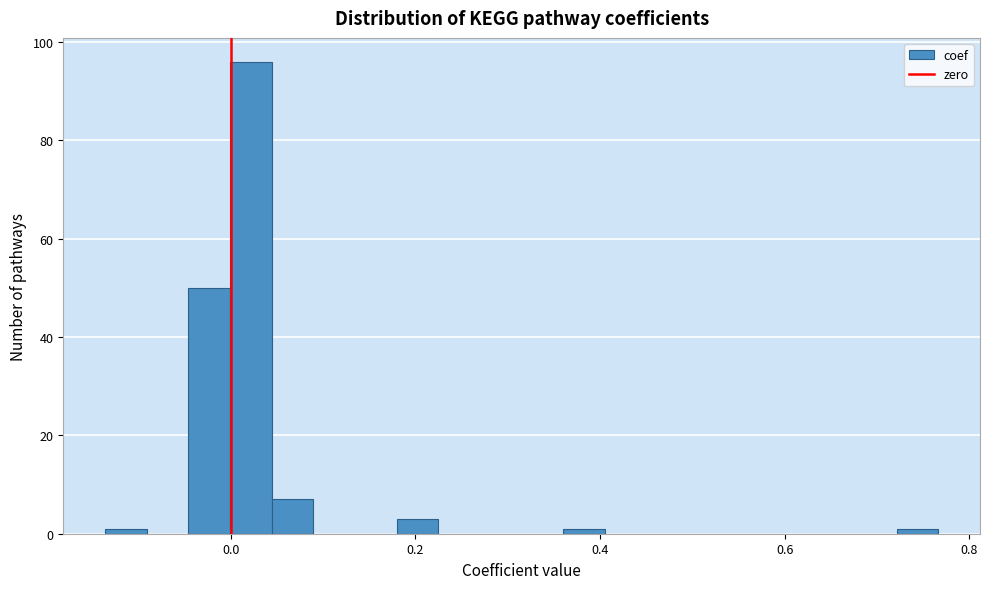

Around what value on the x-axis is the tallest bar? Give the approximate position of its centre, as read against the axis.

0.02